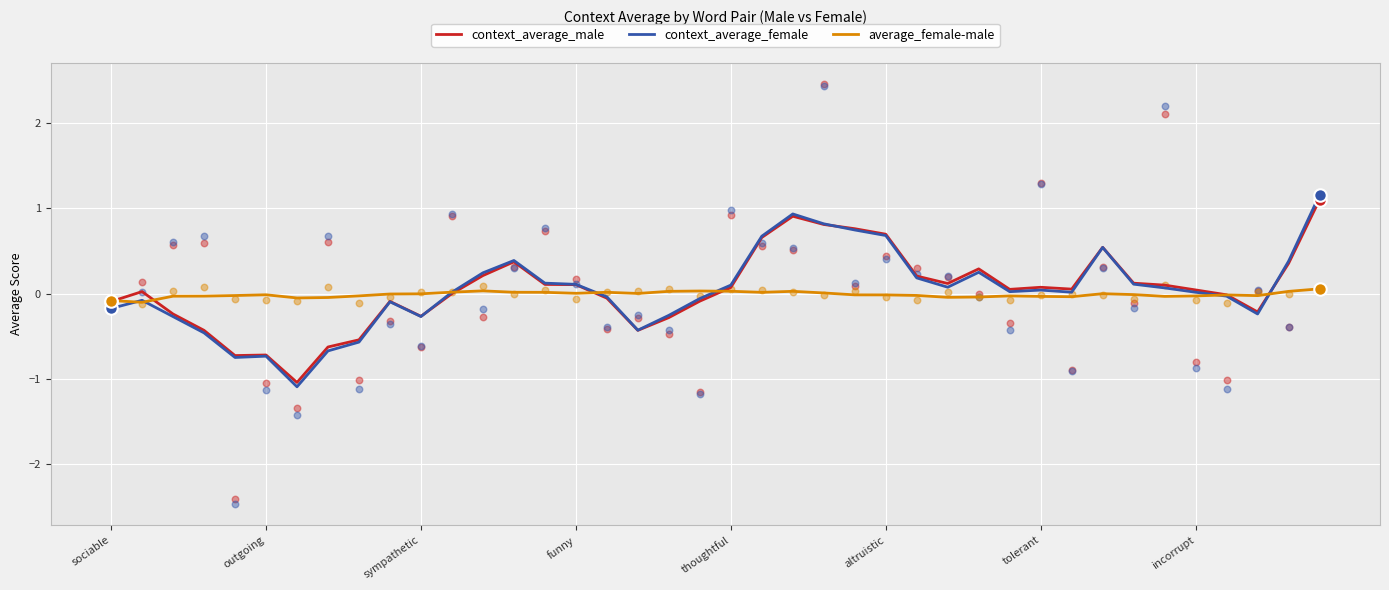

At which category is the sum across all series the highest?

39